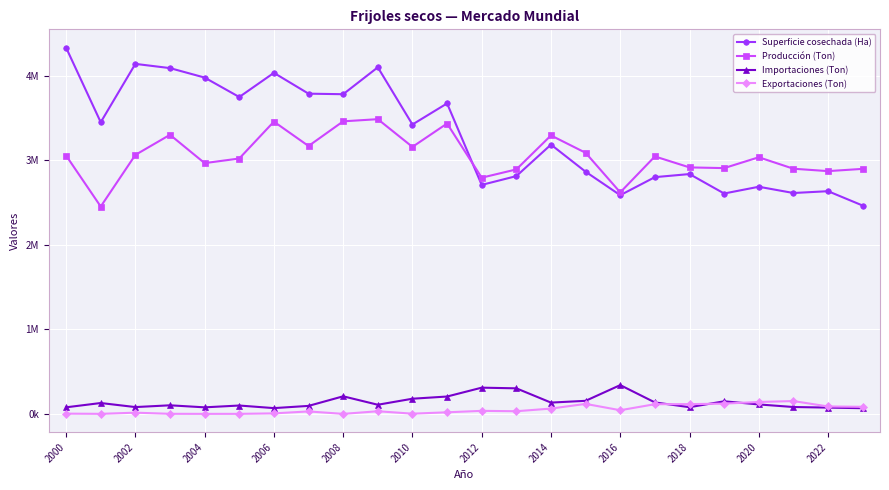

What are all the series names shown in the legend?

Superficie cosechada (Ha), Producción (Ton), Importaciones (Ton), Exportaciones (Ton)